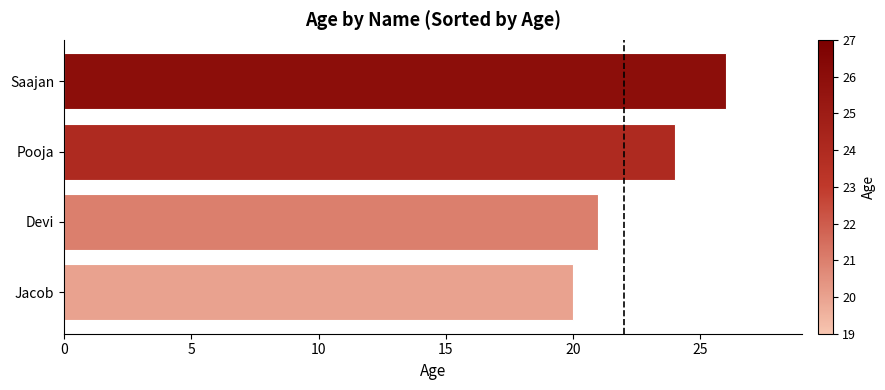

Reading bottom to top, extract all data points from this chart.

20	21	24	26